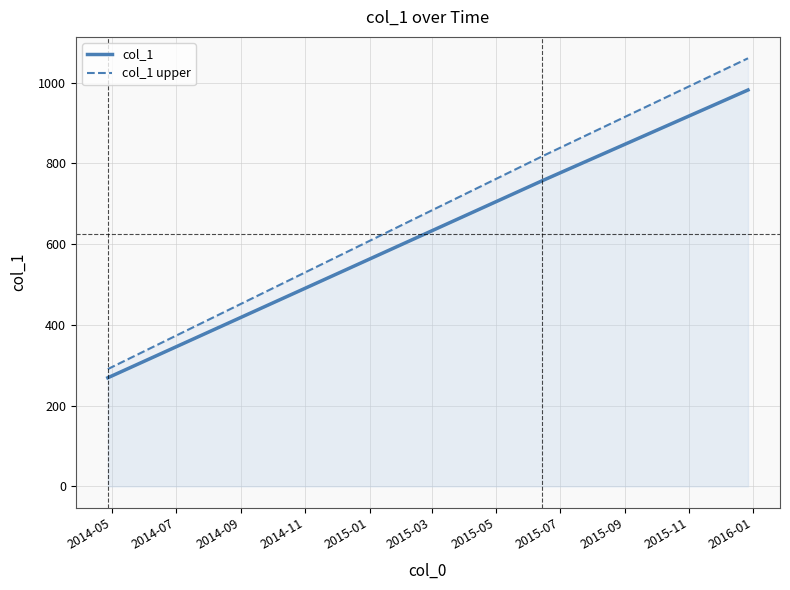

The value of col_1 upper at 2014-05 is 513.1. True or false?

False